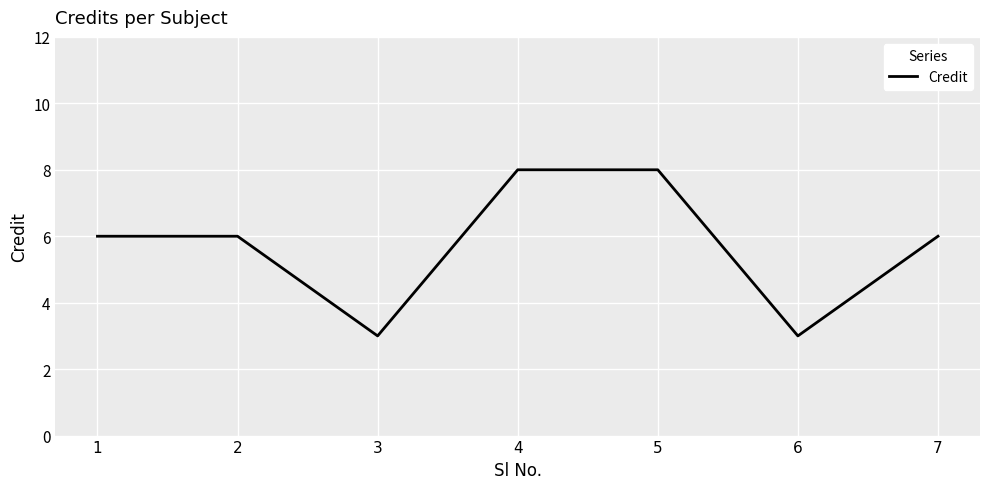

Is it true that the value at 7 is 6?

True